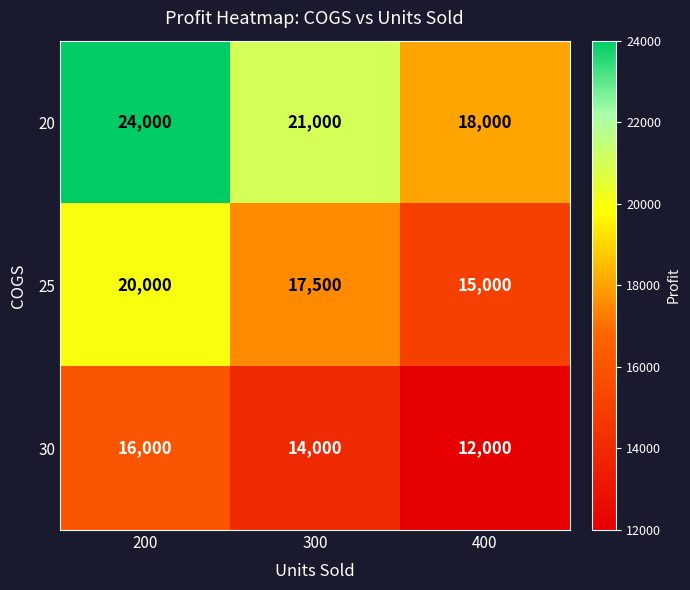

Between 200 and 300, which series saw the biggest shift?

20